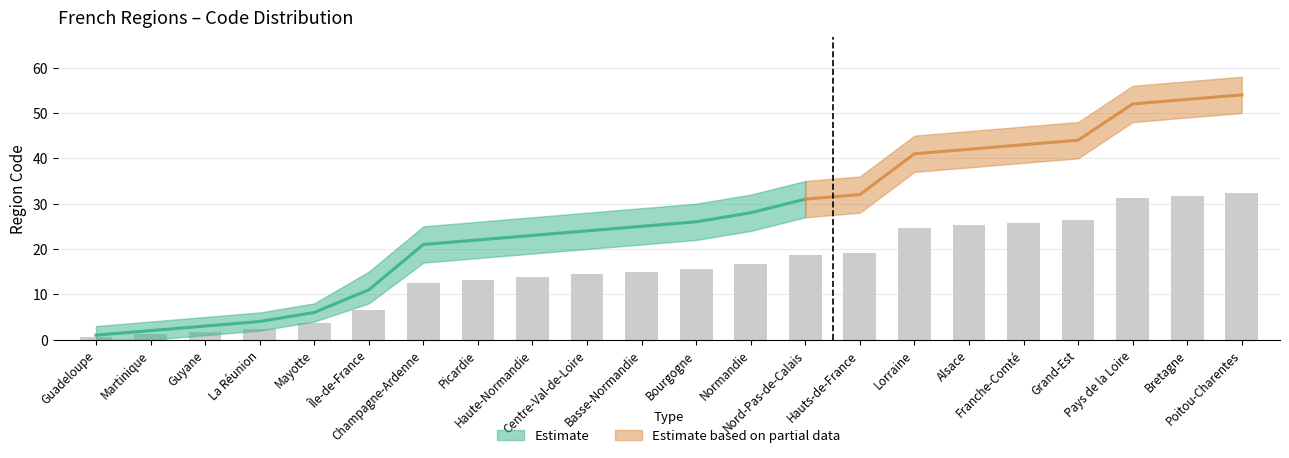

What is the label of the 5th bar from the right?

Franche-Comté